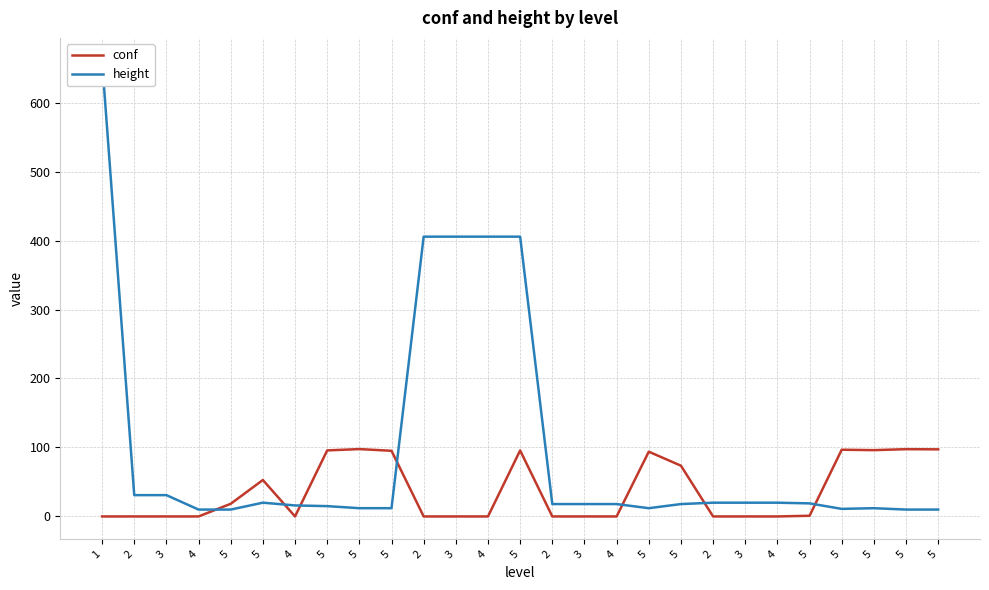

Which has a higher value, 5 or 3?

5